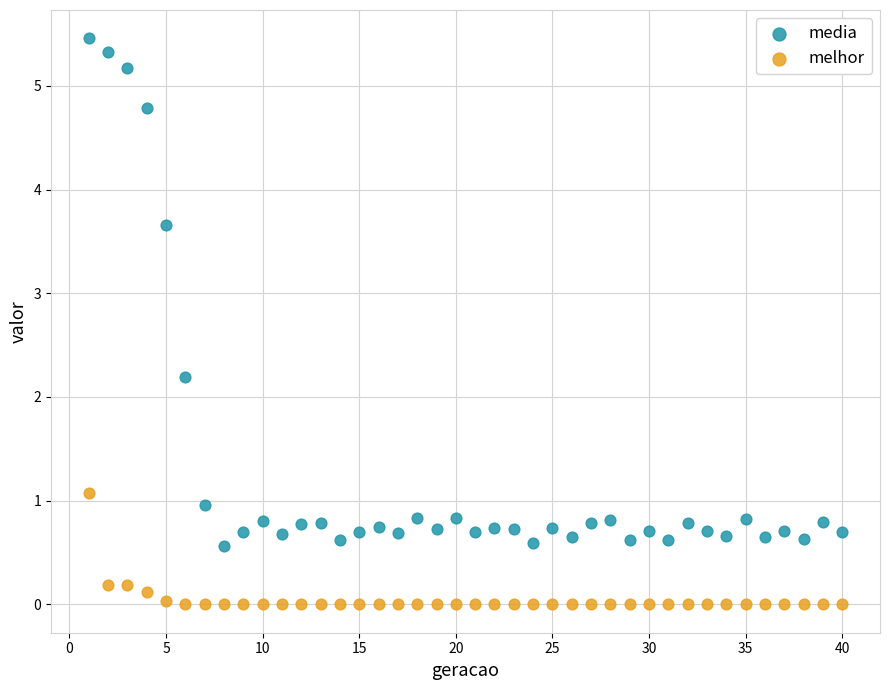

Which series has the largest Y range (max minus min)?

media